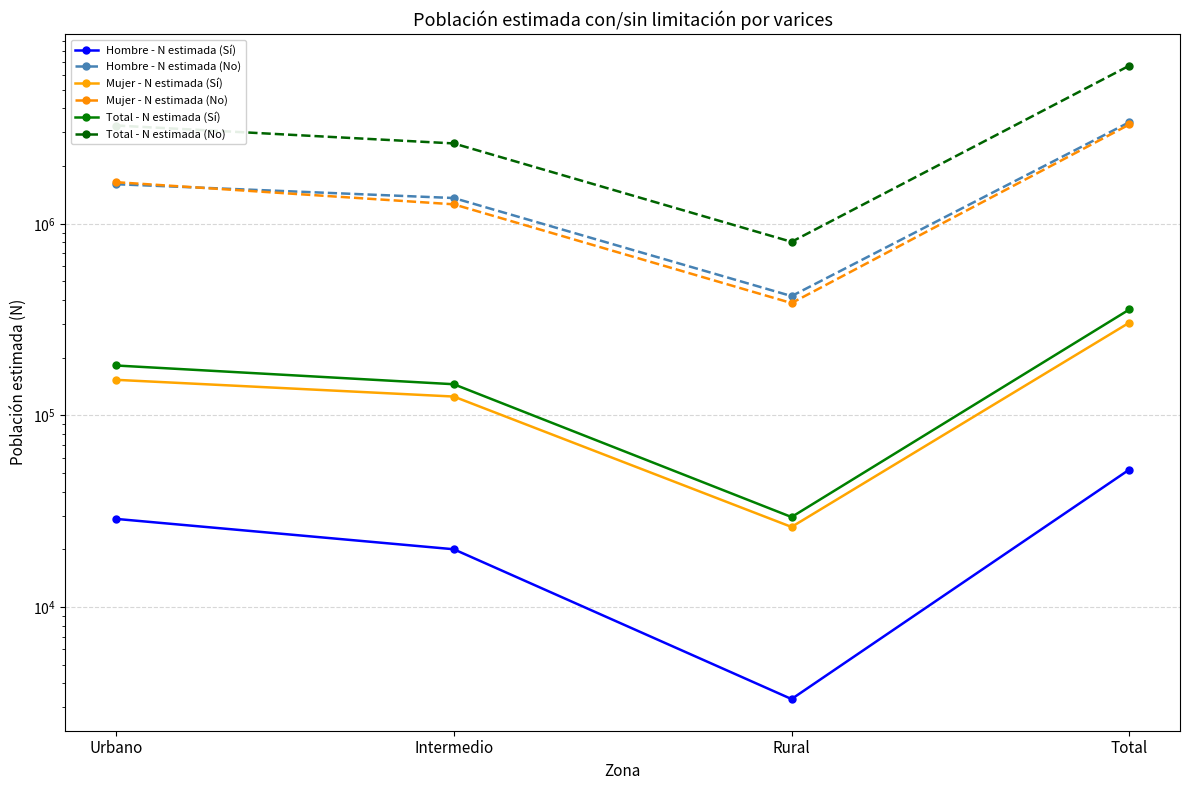

Reading left to right, list all the values displayed in this chart.

Hombre - N estimada (Sí): Urbano=28824	Intermedio=20010	Rural=3306	Total=52140
Hombre - N estimada (No): Urbano=1609789	Intermedio=1363433	Rural=419508	Total=3392730
Mujer - N estimada (Sí): Urbano=153347	Intermedio=125420	Rural=26164	Total=304931
Mujer - N estimada (No): Urbano=1649573	Intermedio=1264188	Rural=385731	Total=3299493
Total - N estimada (Sí): Urbano=182170	Intermedio=145430	Rural=29470	Total=357070
Total - N estimada (No): Urbano=3259363	Intermedio=2627621	Rural=805239	Total=6692224